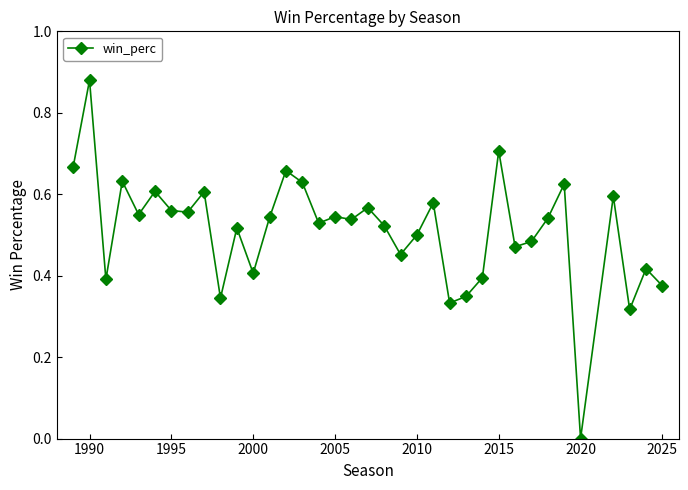

True or false: the data has more than 1 interior local peaks.

True